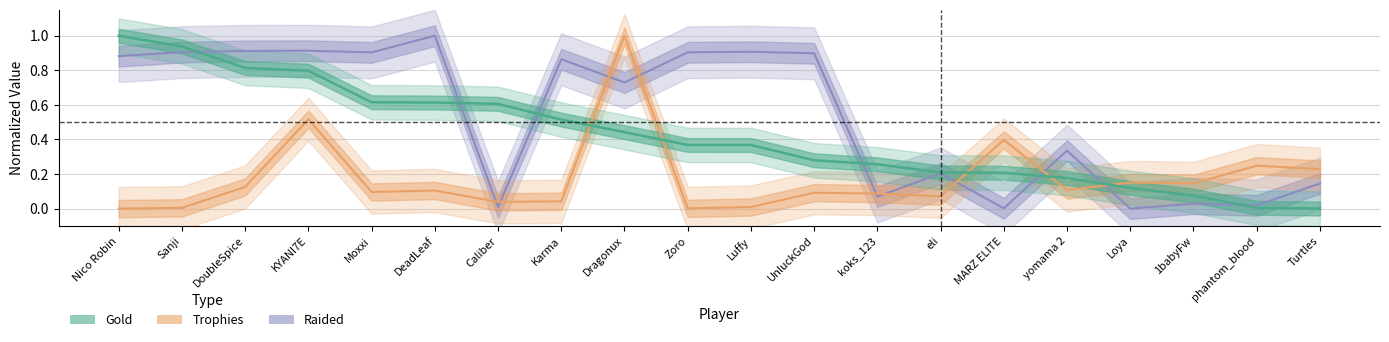

Reading left to right, what are all the values shown in this chart?

Trophies: 0.0	0.0	0.1	0.5	0.1	0.1	0.0	0.0	1.0	0.0	0.0	0.1	0.1	0.1	0.4	0.1	0.2	0.1	0.2	0.2
Gold: 1.0	0.9	0.8	0.8	0.6	0.6	0.6	0.5	0.4	0.4	0.4	0.3	0.3	0.2	0.2	0.2	0.1	0.1	0.0	0.0
Raided: 0.9	0.9	0.9	0.9	0.9	1.0	0.0	0.9	0.7	0.9	0.9	0.9	0.1	0.2	0.0	0.3	0.0	0.0	0.0	0.1